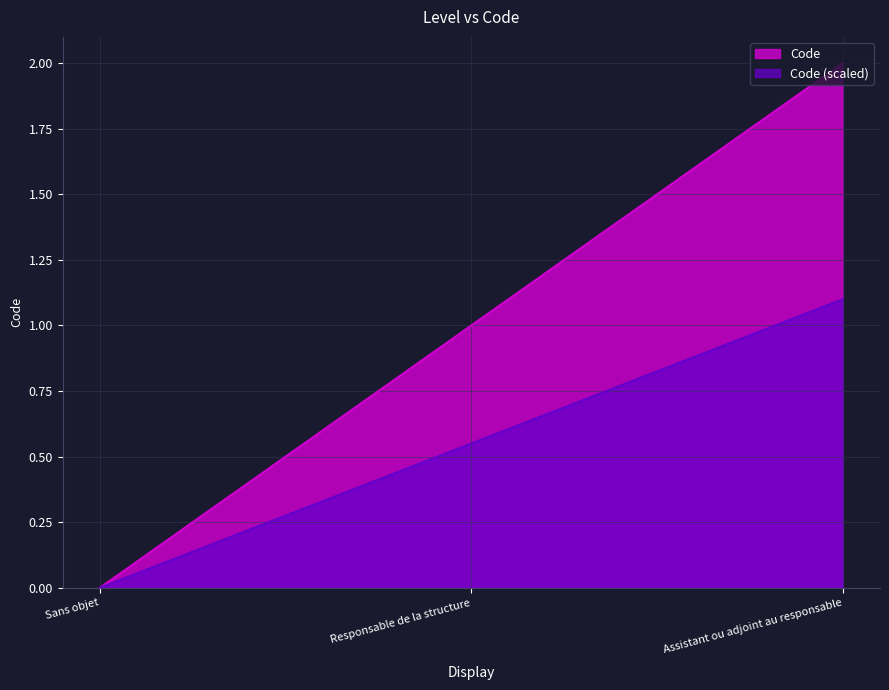

Is it true that the value at Responsable de la structure is 2?

False